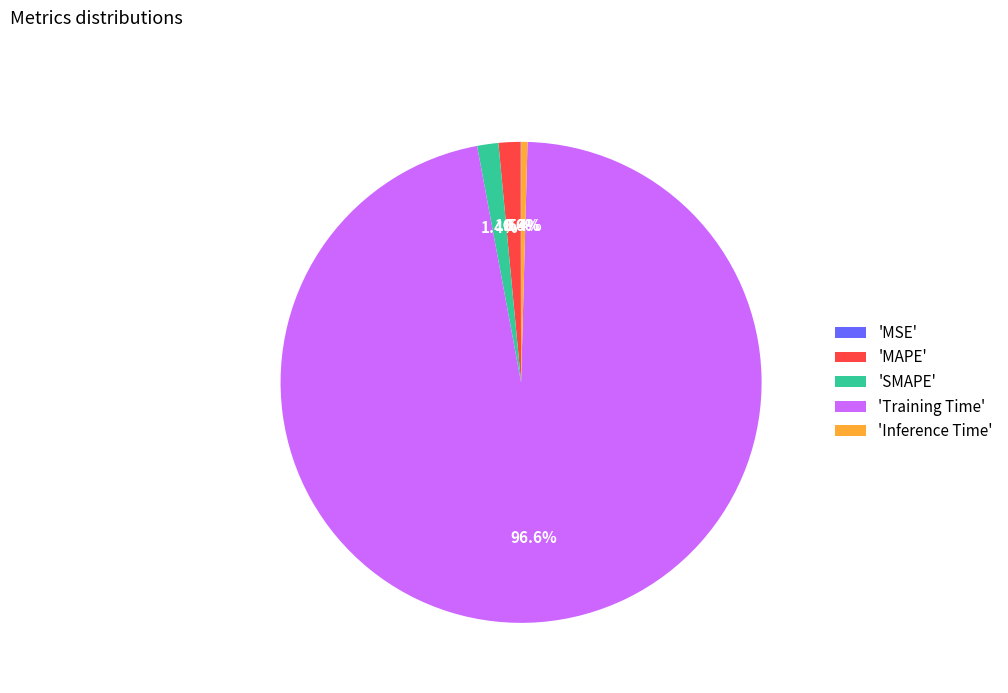

Between 'SMAPE' and 'Training Time', which is larger?

'Training Time'